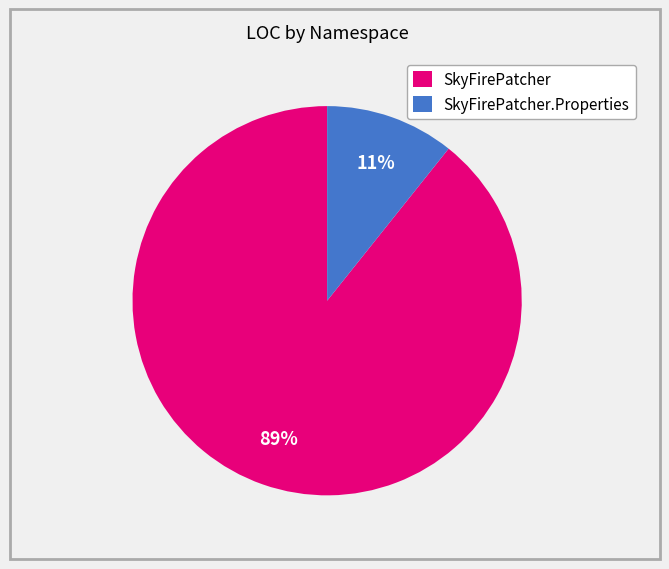

What percentage is the SkyFirePatcher.Properties slice, to the nearest percent?

11%